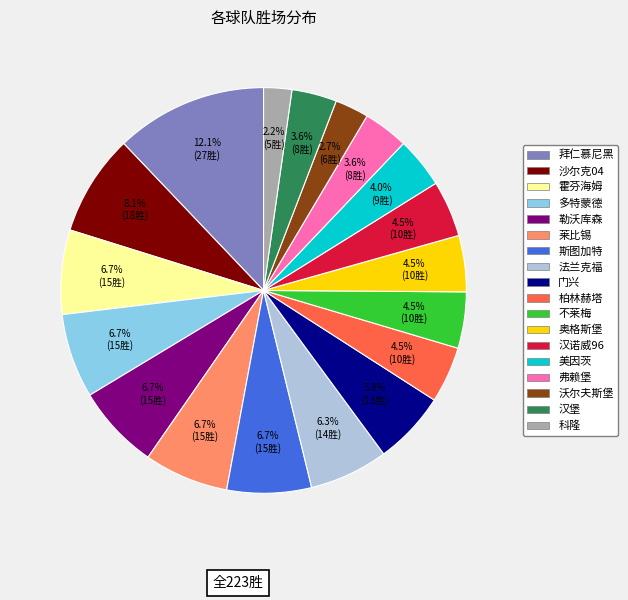

How many slices are in this pie chart?

18